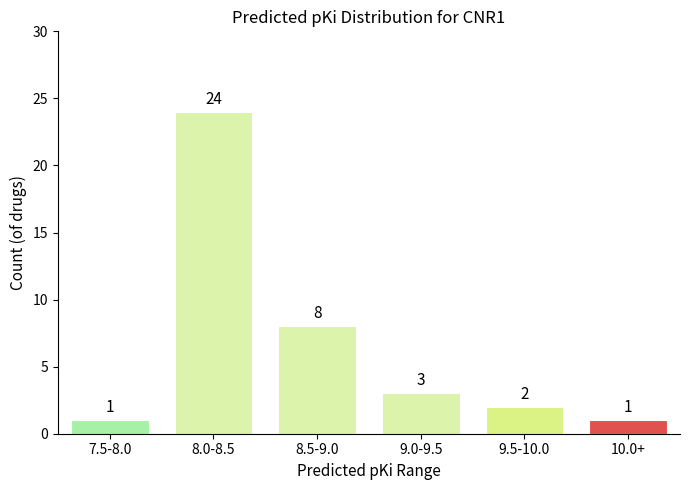

Reading left to right, transcribe all the data shown in this chart.

1	24	8	3	2	1